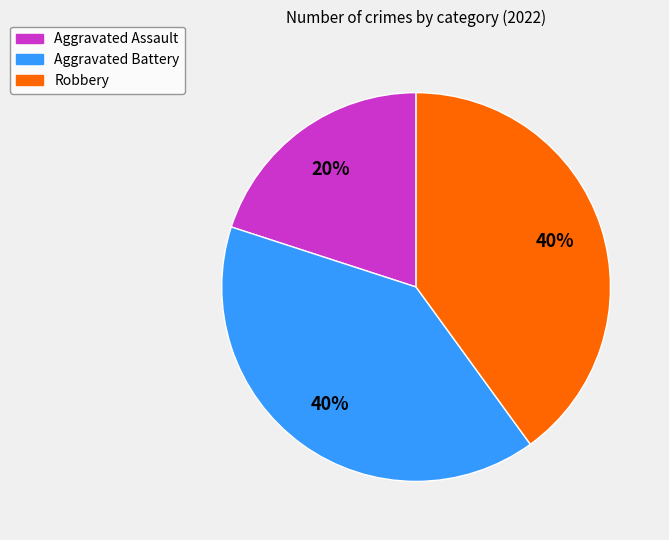

How many slices are in this pie chart?

3